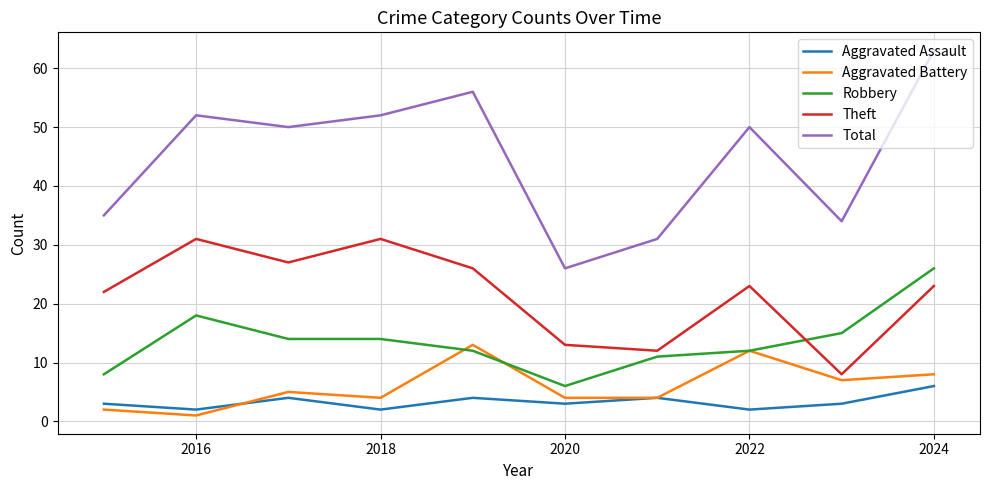

How many interior local peaks does the Theft series have?

3